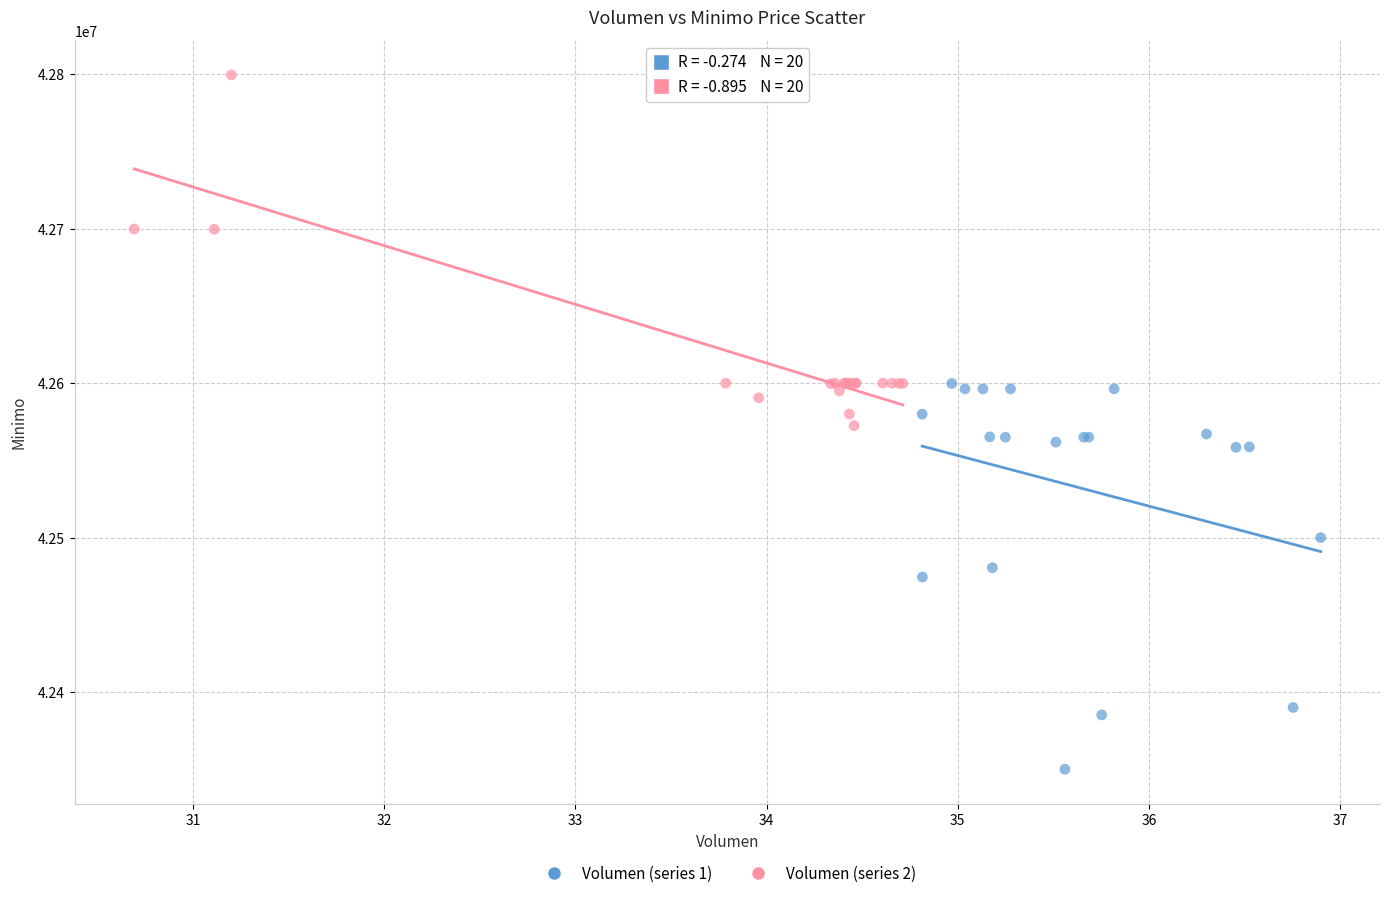

Which series contains the highest Y value?

Volumen (series 2)